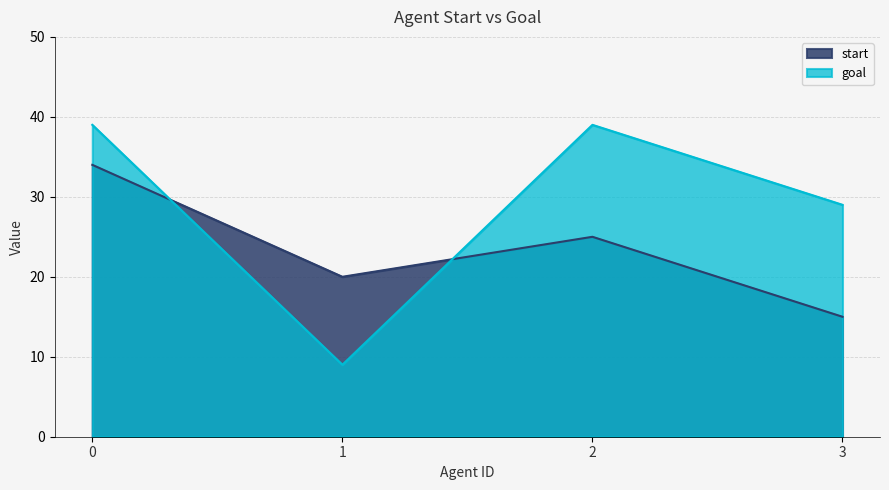

Which label corresponds to the smallest value in the chart?

1